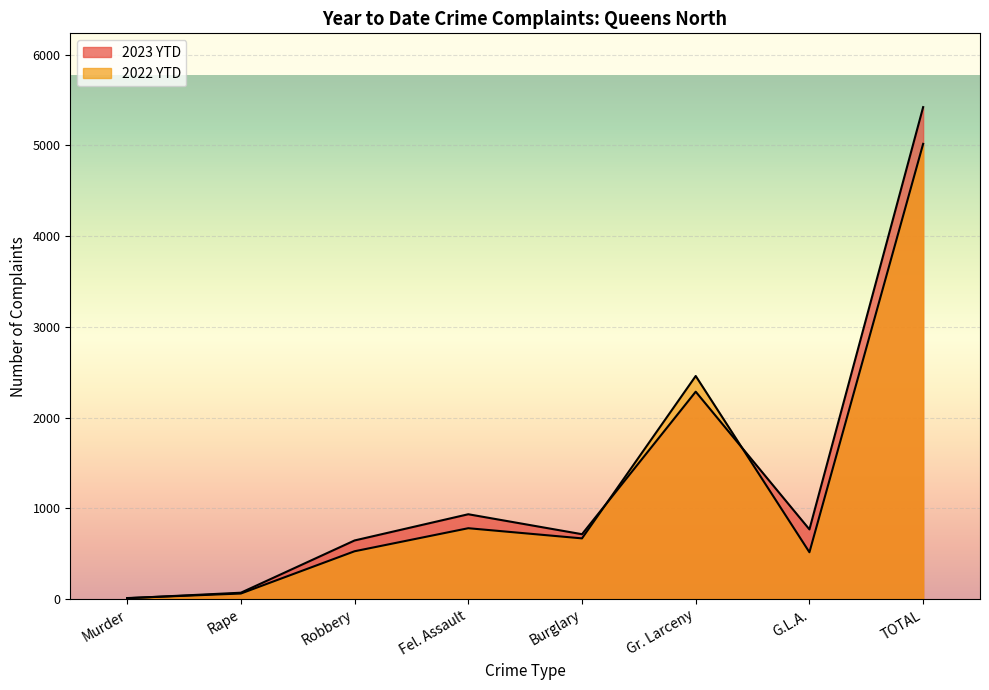

True or false: 2023 YTD has more than 0 interior local peaks.

True